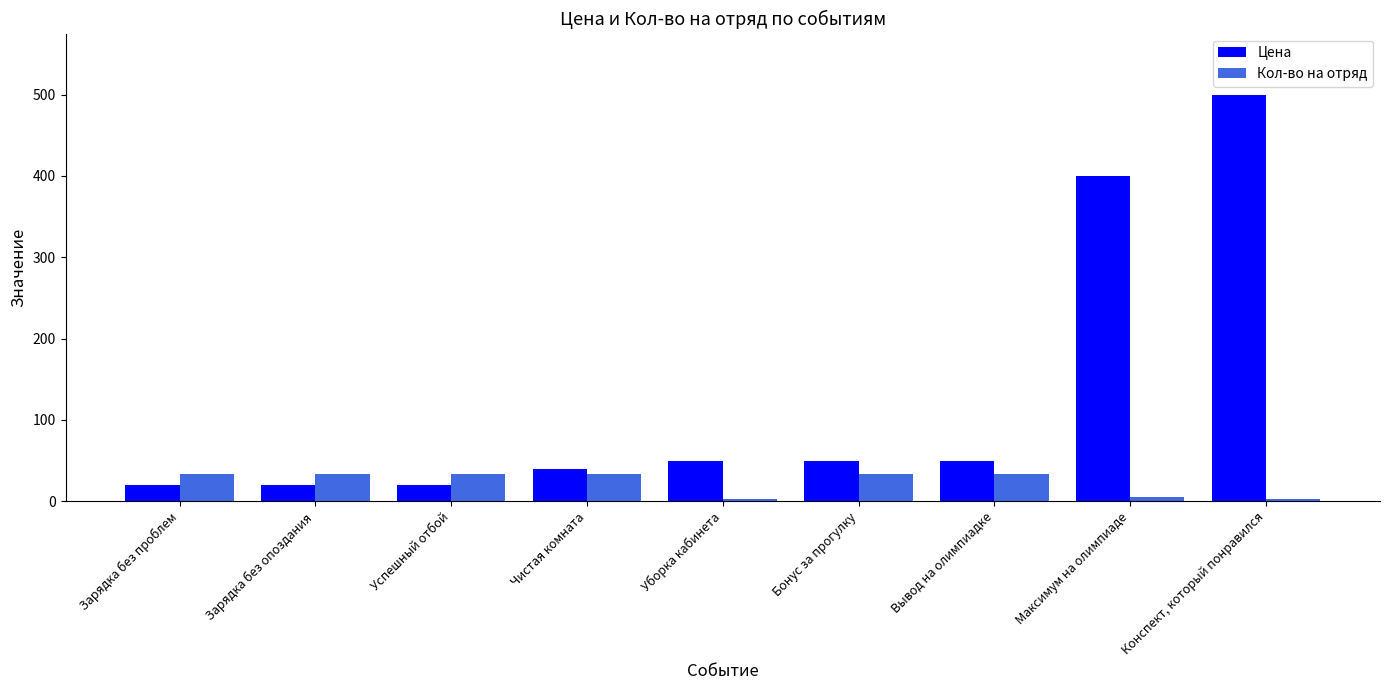

At which label is Цена closest to 260?

Максимум на олимпиаде